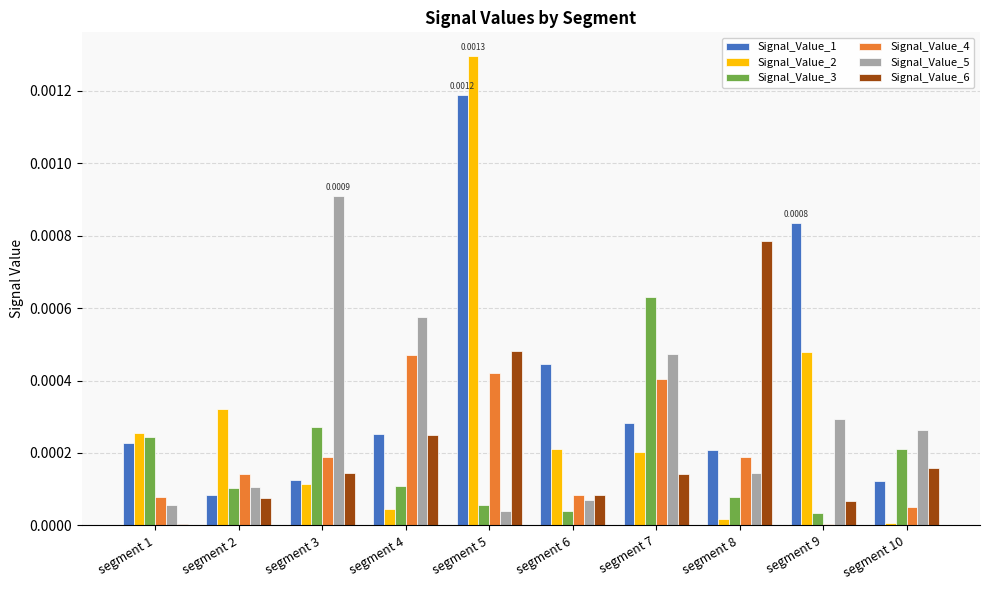

Which category has the highest value in the Signal_Value_3 series?

segment 7